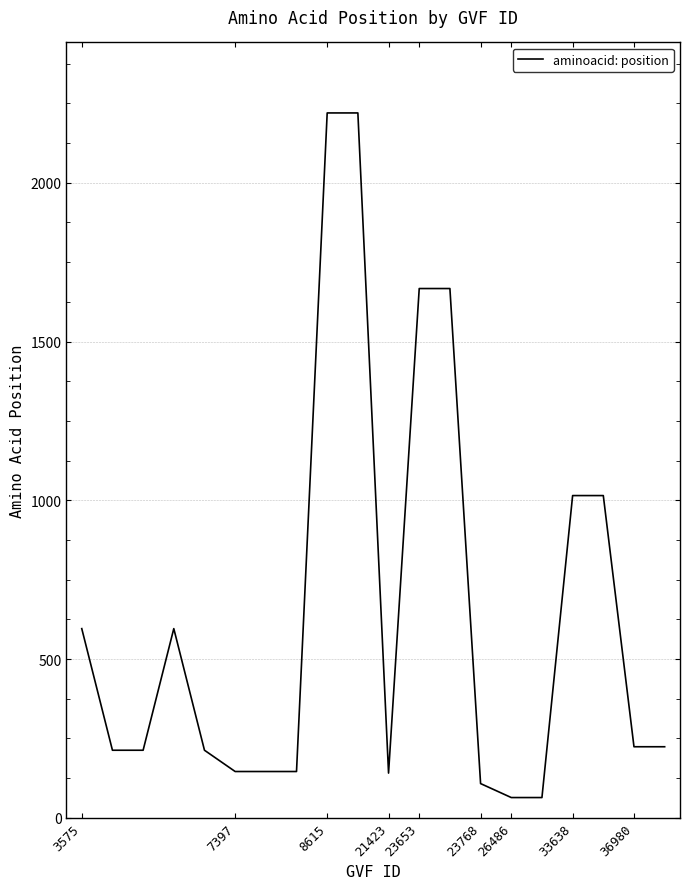

What is the greatest value displayed?

2220